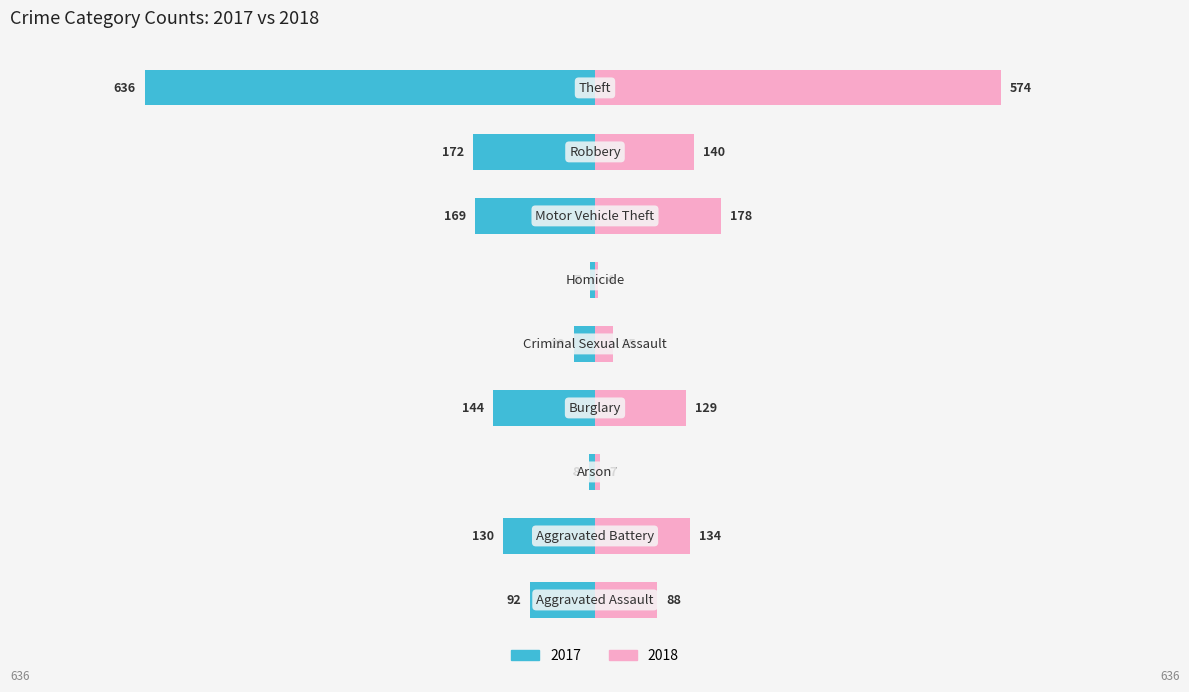

True or false: 2018 has a value of 971 at Theft.

False